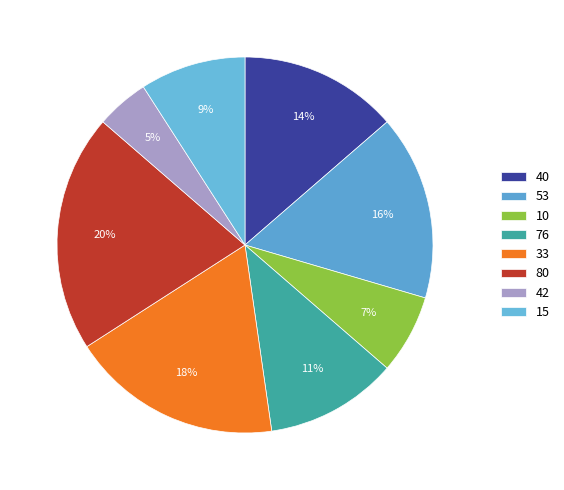

What percentage is the 15 slice, to the nearest percent?

9%